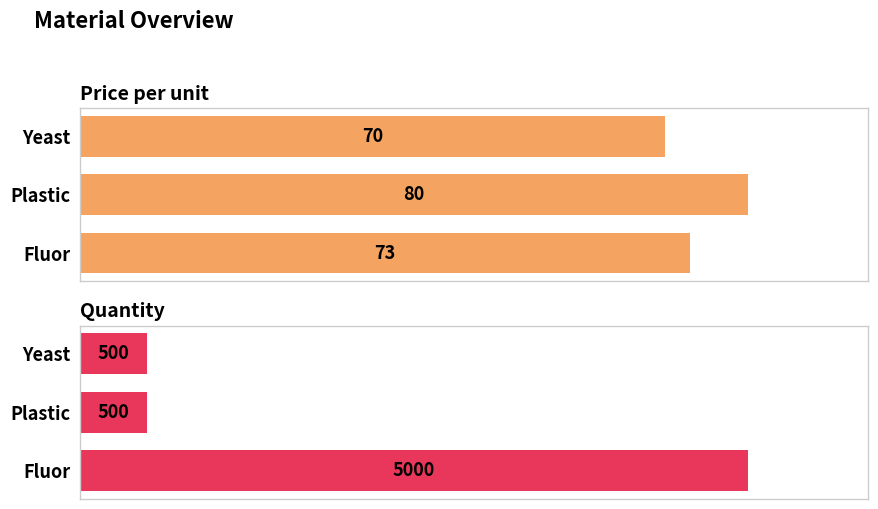

List the series in order of their overall mean, highest first.

Quantity, Price per unit